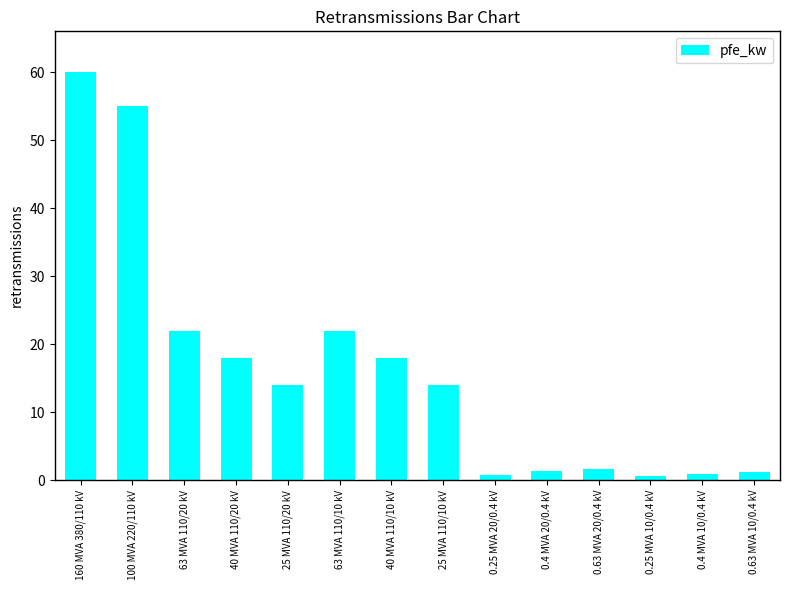

True or false: the data shows 22.0 at 63 MVA 110/20 kV.

True